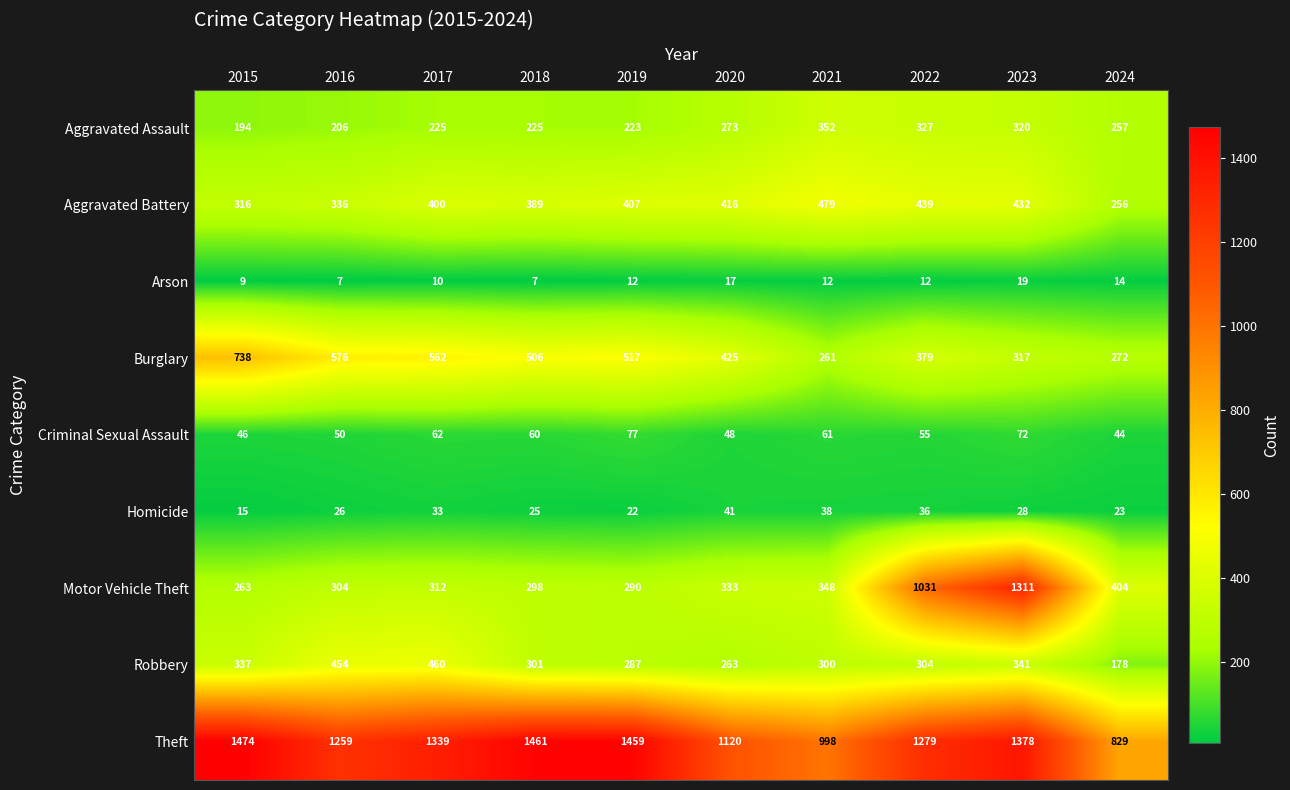

How many series are shown in this chart?

9